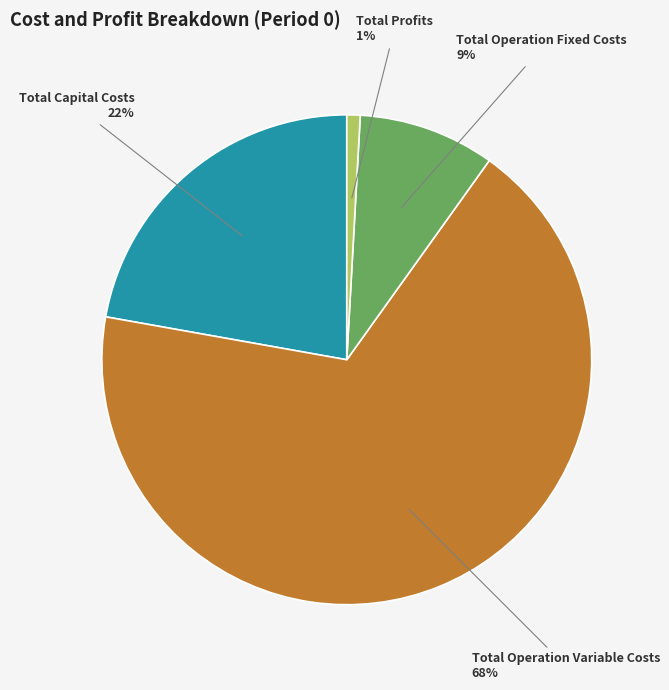

What is the majority slice?

Total Operation Variable Costs